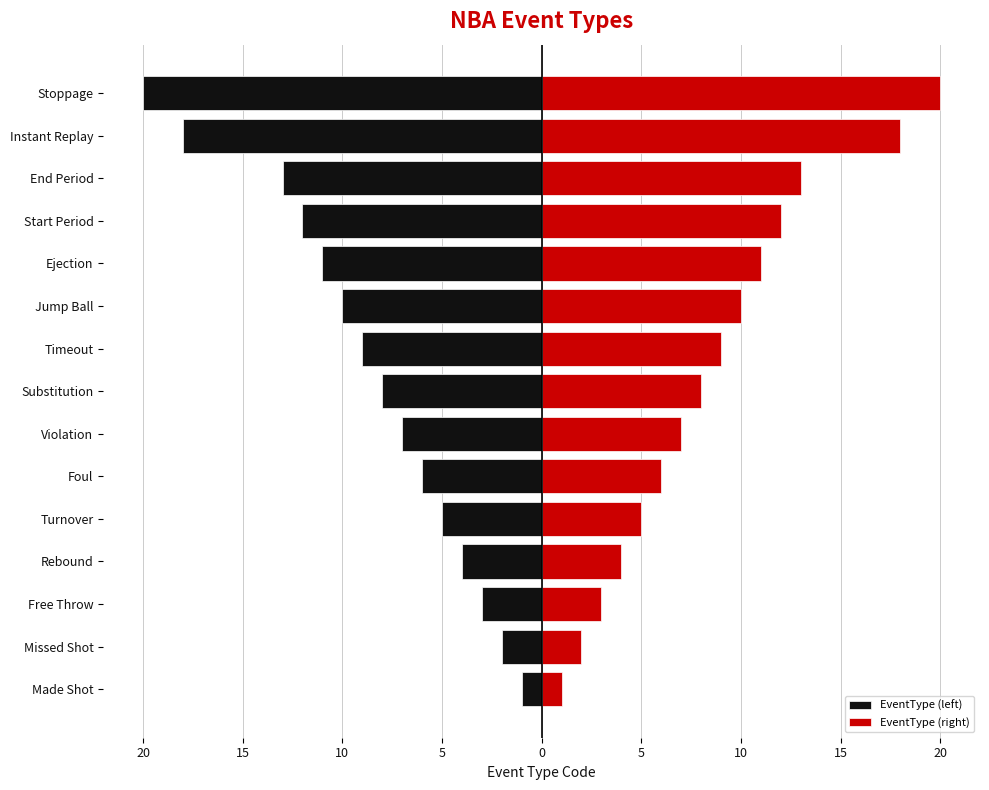

What is the greatest value displayed?

20